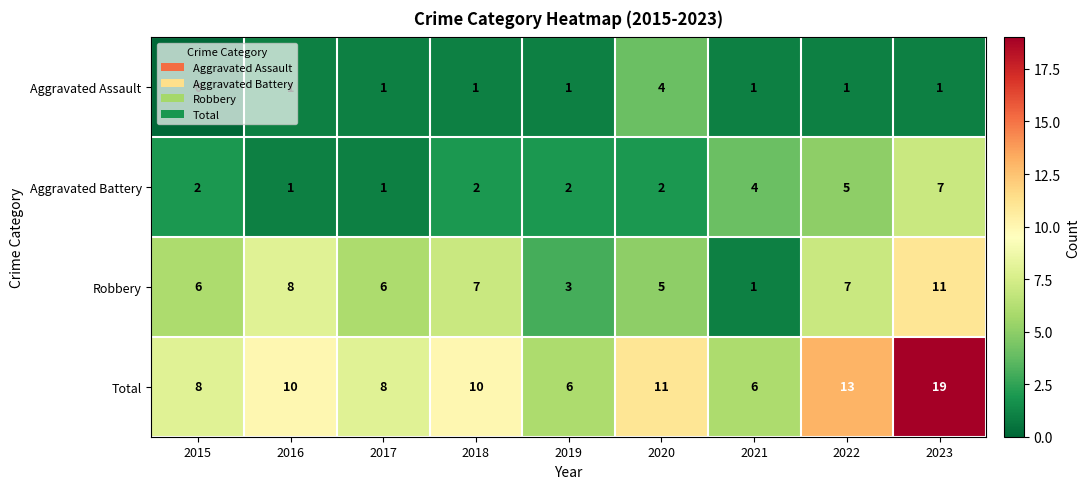

Which series has the widest spread of values?

Total